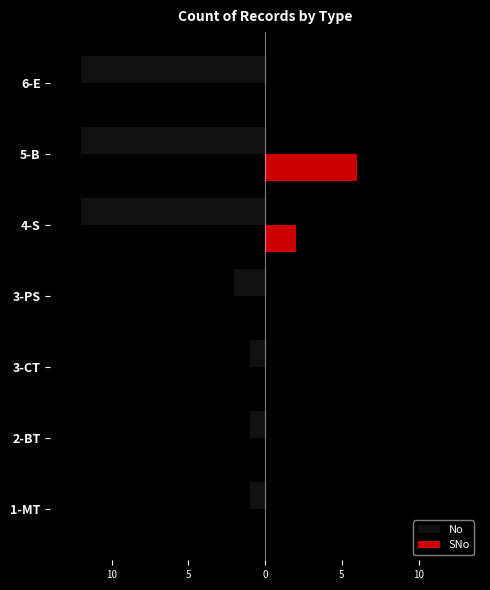

List the series in order of their overall mean, lowest first.

No, SNo